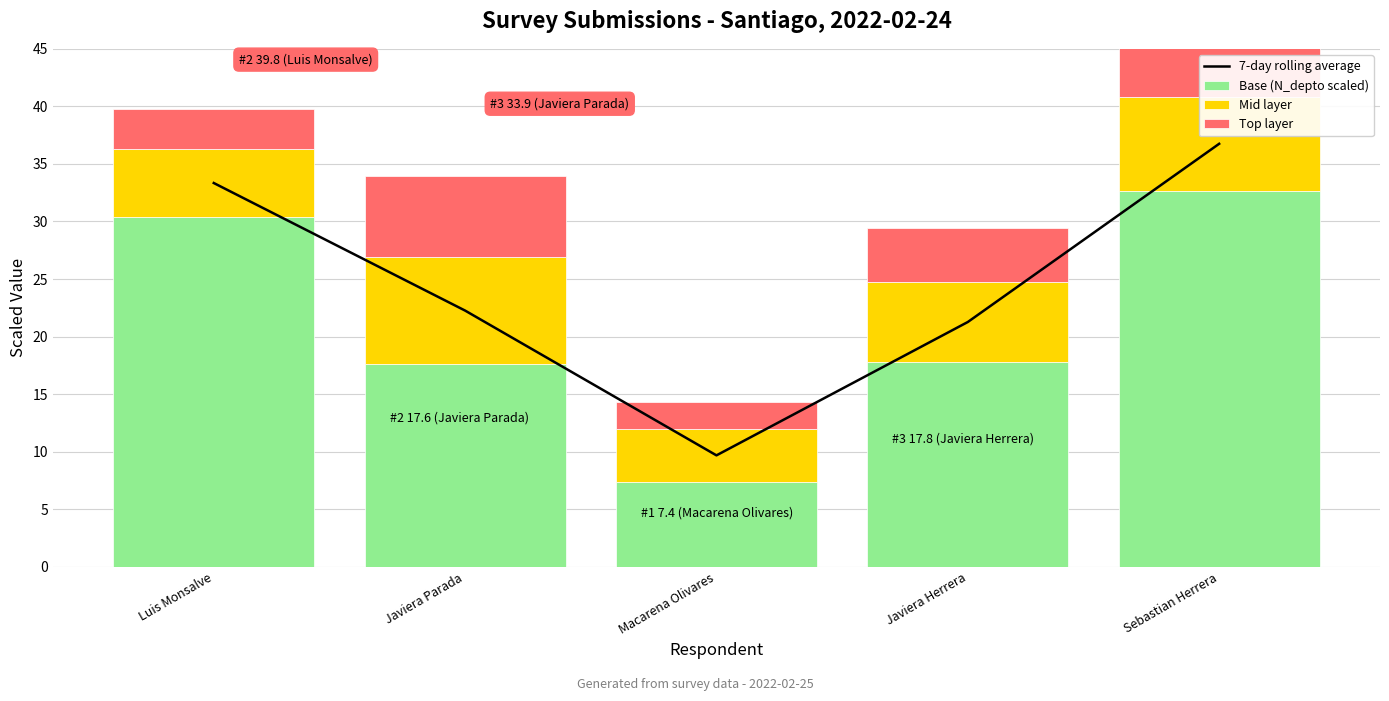

Reading left to right, what are all the values shown in this chart?

7-day rolling average: 33.3	22.3	9.7	21.3	36.8
Base (N_depto scaled): 30.4	17.6	7.4	17.8	32.7
Mid layer: 5.8	9.3	4.7	7.0	8.2
Top layer: 3.5	7.0	2.3	4.7	5.8